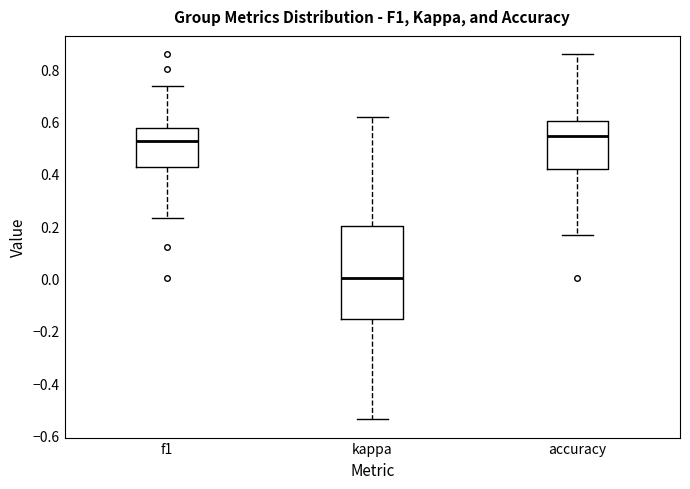

Reading left to right, read every box against the y-axis: the position of its median line, the range the box covers, and the ends of its whiskers. The values are not printed on the chart, so give them approximately, as read against the axis.

f1: median 0.52, box 0.42 to 0.58, whiskers 0.24 to 0.74
kappa: median 0.00, box -0.16 to 0.20, whiskers -0.54 to 0.62
accuracy: median 0.54, box 0.42 to 0.60, whiskers 0.16 to 0.86